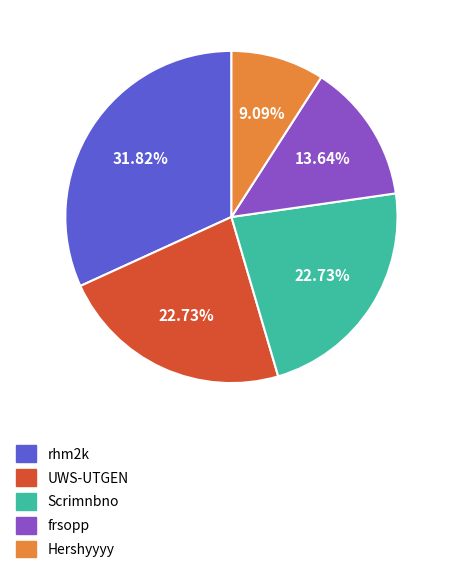

To the nearest percent, what percentage of the pie is Scrimnbno?

23%